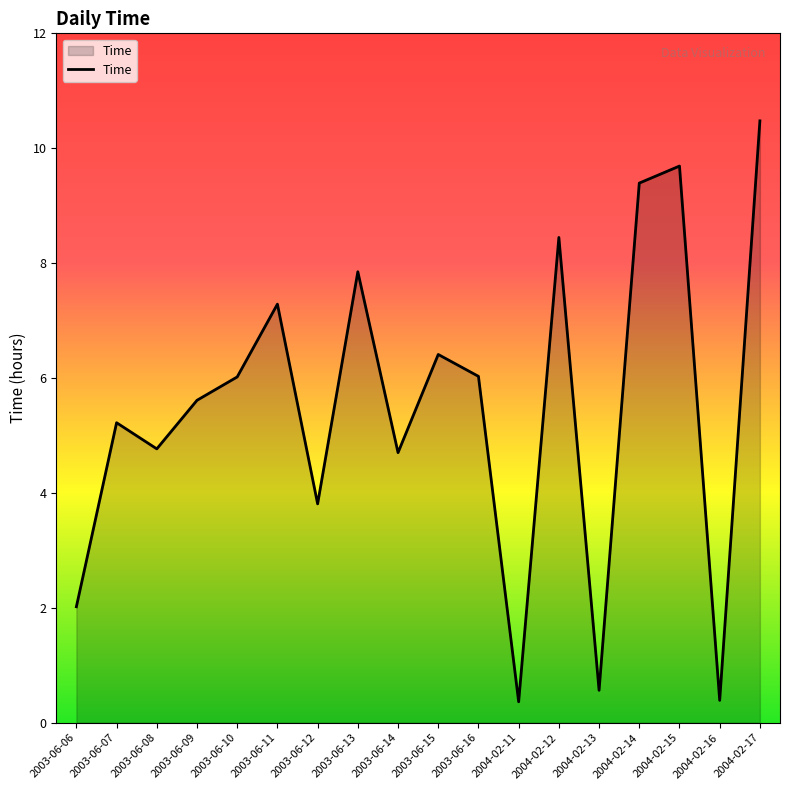

Reading right to left, extract all data points from this chart.

2004-02-17=10.5	2004-02-16=0.4	2004-02-15=9.7	2004-02-14=9.4	2004-02-13=0.6	2004-02-12=8.4	2004-02-11=0.4	2003-06-16=6.0	2003-06-15=6.4	2003-06-14=4.7	2003-06-13=7.9	2003-06-12=3.8	2003-06-11=7.3	2003-06-10=6.0	2003-06-09=5.6	2003-06-08=4.8	2003-06-07=5.2	2003-06-06=2.0